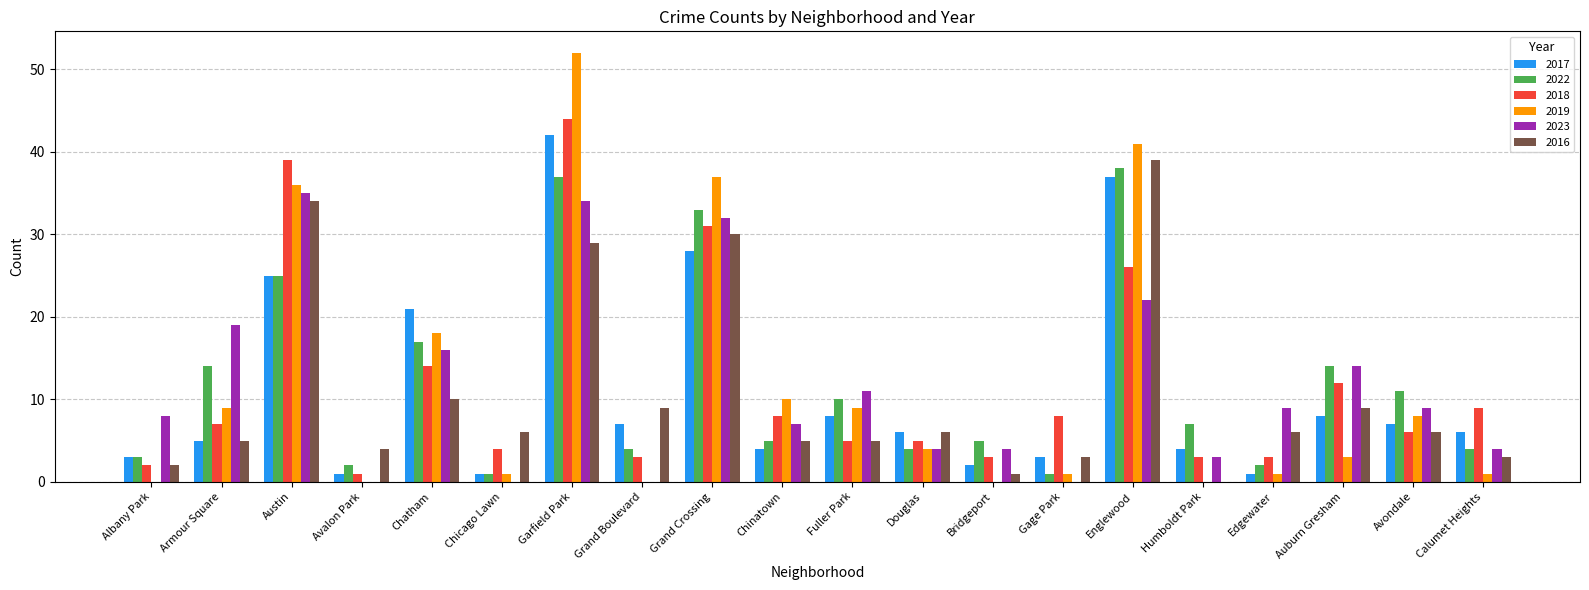

How many data points does each series have?

20